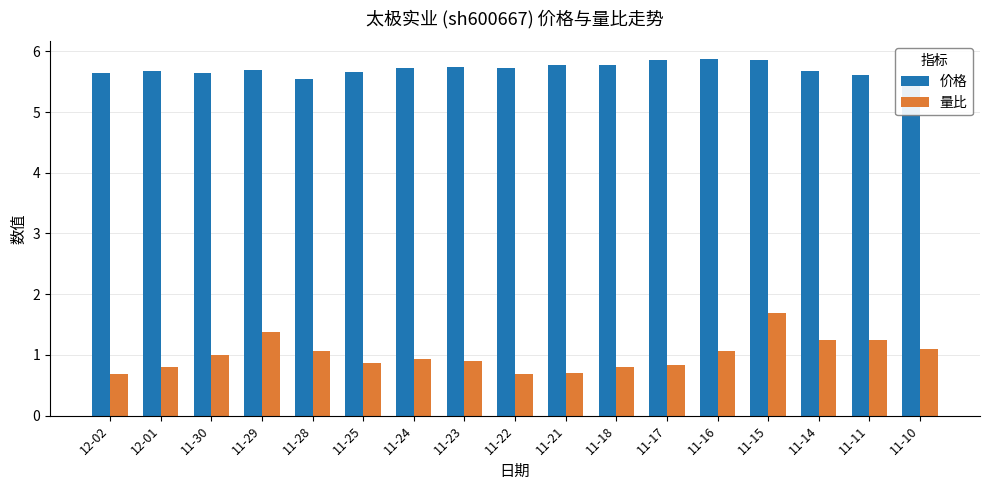

What is the average value of the 量比 series?

1.0